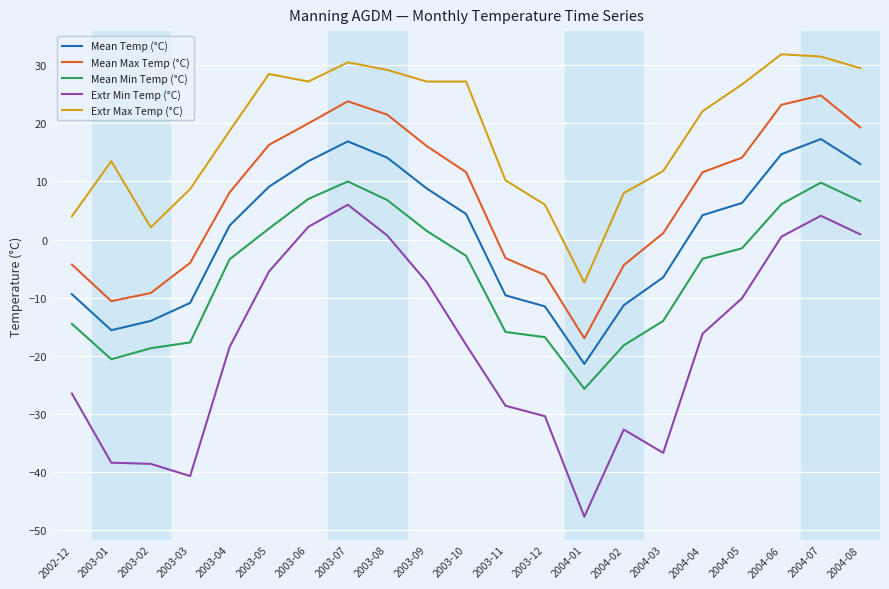

What is the maximum value shown in the chart?

31.9